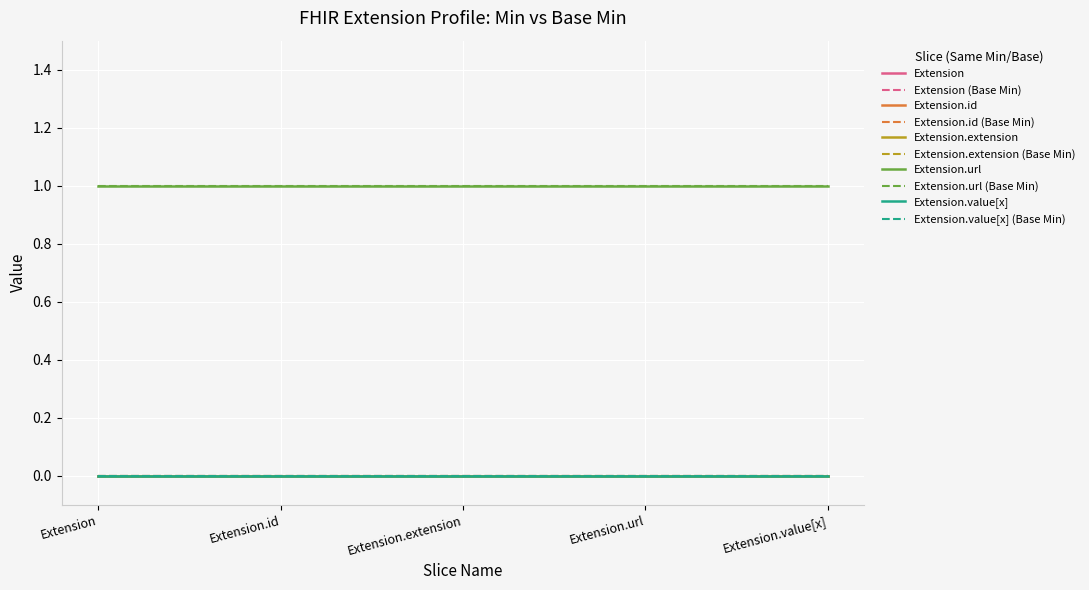

Does the chart display data point markers on the line(s)?

No